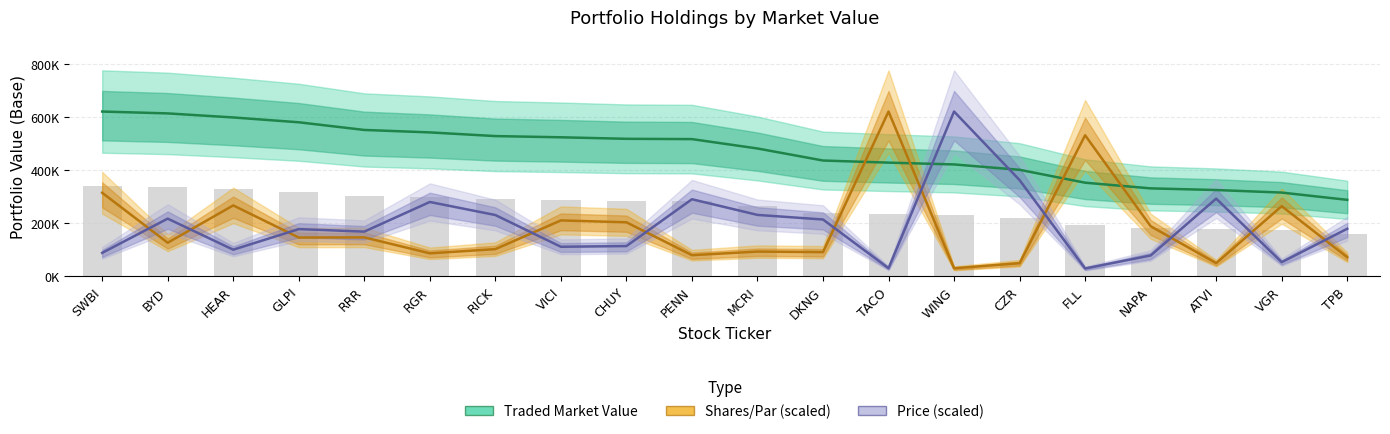

What is the difference between the highest and lowest values at RICK?

426496.3